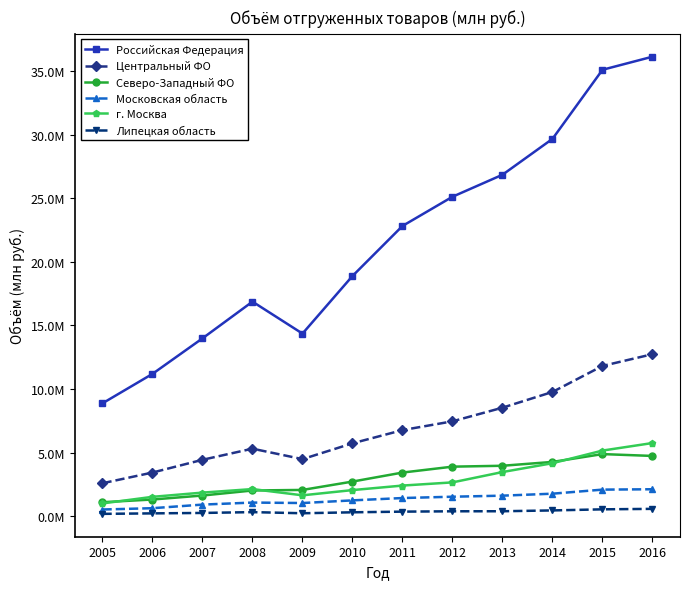

Which label corresponds to the smallest value in the chart?

2005